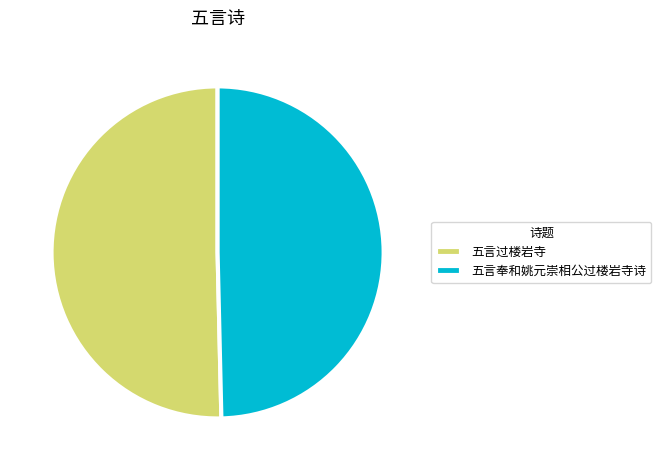

Approximately how many times larger is the value at 五言奉和姚元崇相公过楼岩寺诗 compared to 五言过楼岩寺?

1.0